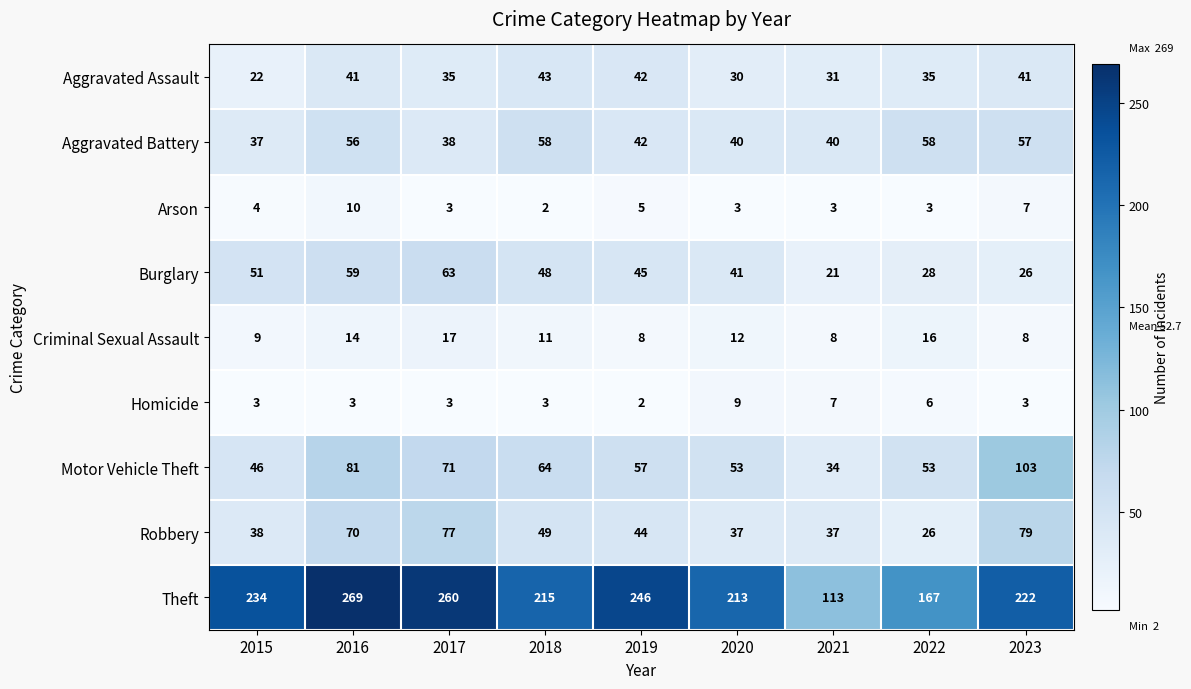

At which label does Motor Vehicle Theft reach its peak?

2023